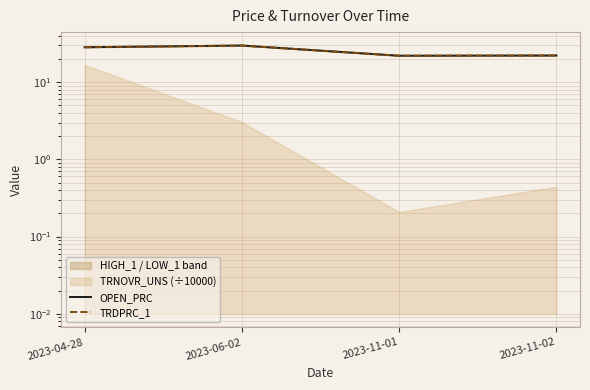

Where is the first local maximum for TRDPRC_1?

2023-06-02